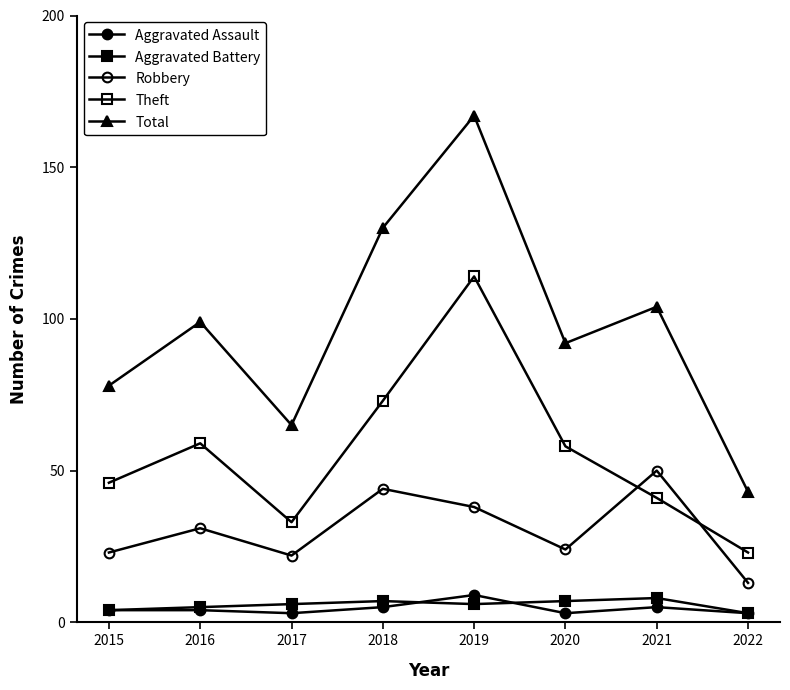

What is the difference between the second highest and second lowest values in the Aggravated Assault series?

2